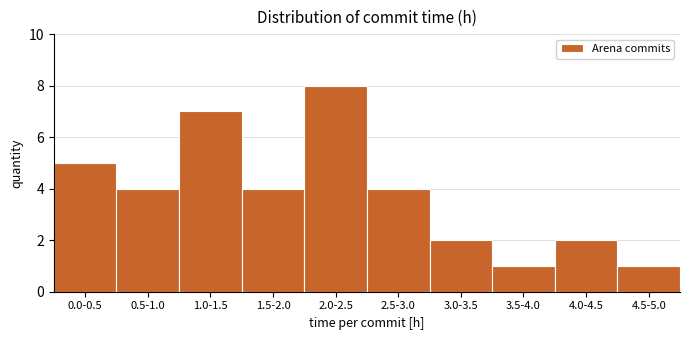

Reading left to right, extract all data points from this chart.

0.0-0.5=5	0.5-1.0=4	1.0-1.5=7	1.5-2.0=4	2.0-2.5=8	2.5-3.0=4	3.0-3.5=2	3.5-4.0=1	4.0-4.5=2	4.5-5.0=1